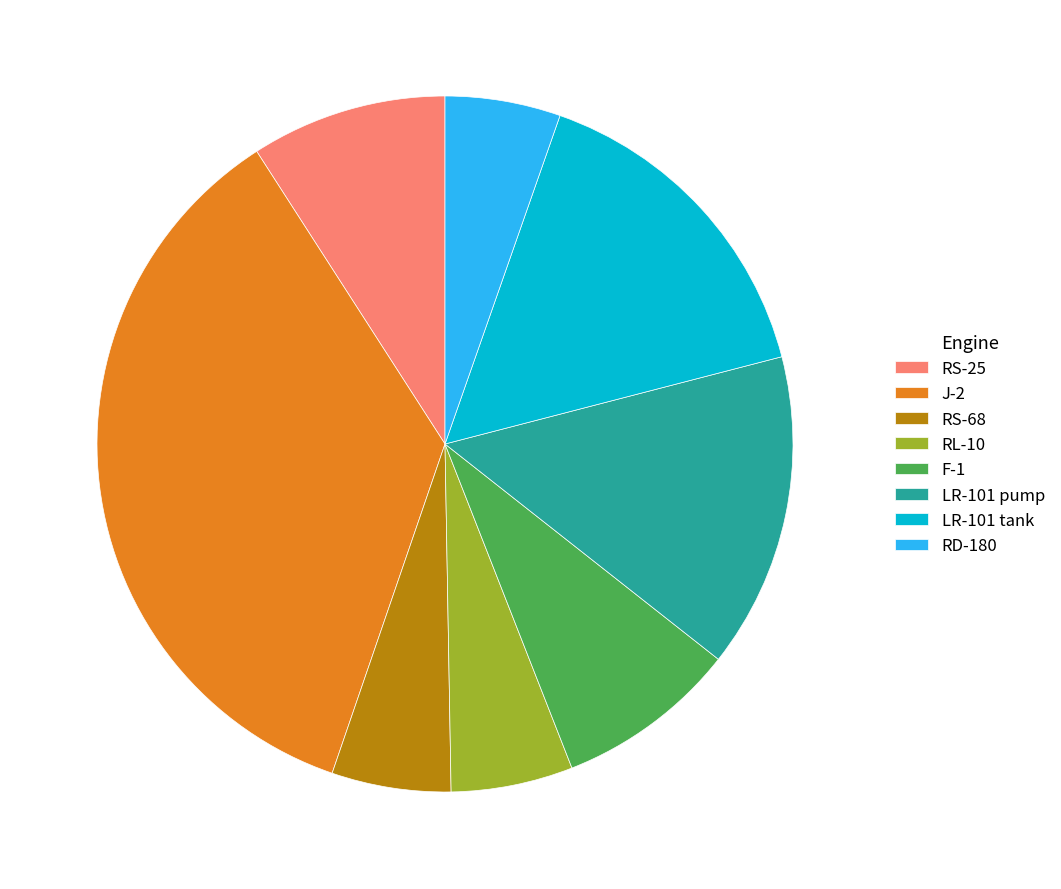

Which has a higher value, LR-101 pump or RS-25?

LR-101 pump